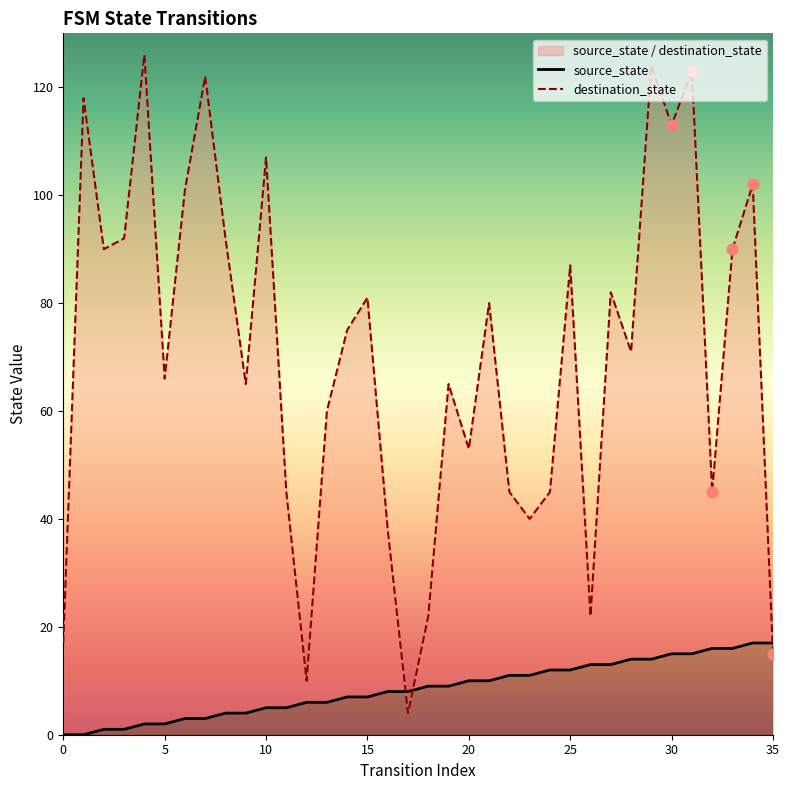

Is the value of source_state at 11 greater than the value of destination_state at 35?

No